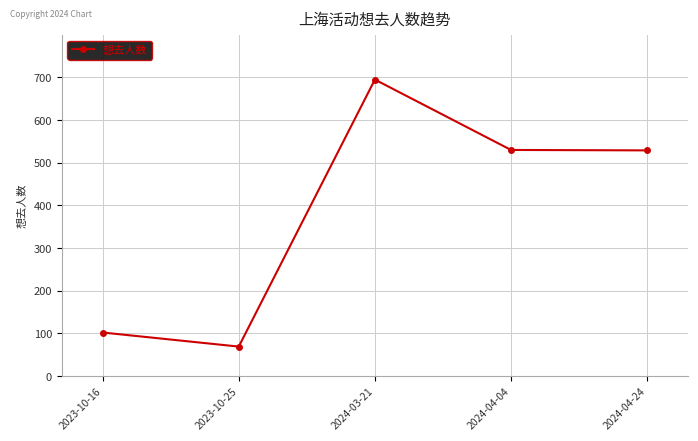

Where does the data first go above 529?

2024-03-21